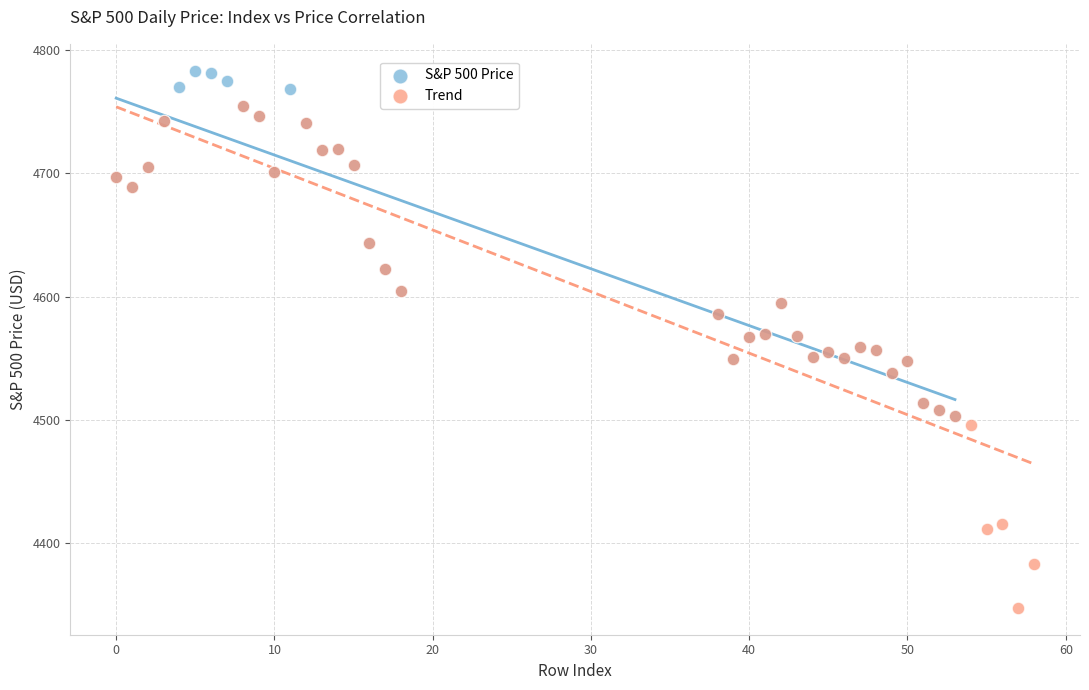

Which series contains the highest Y value?

S&P 500 Price